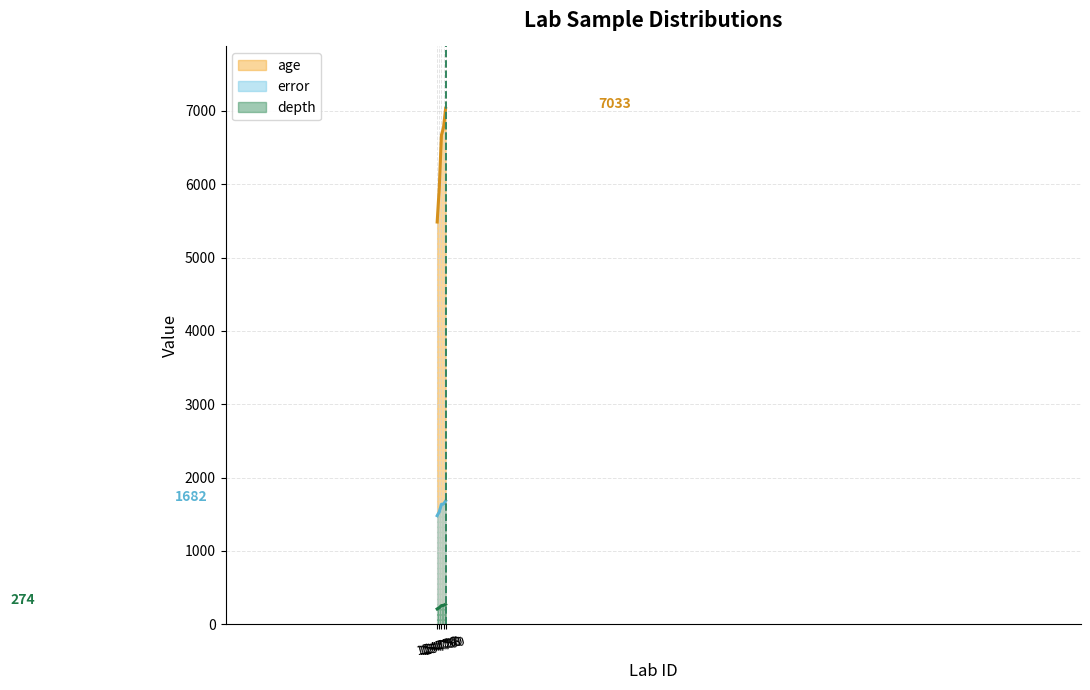

What is the total value across all series at 154758?

8557.5